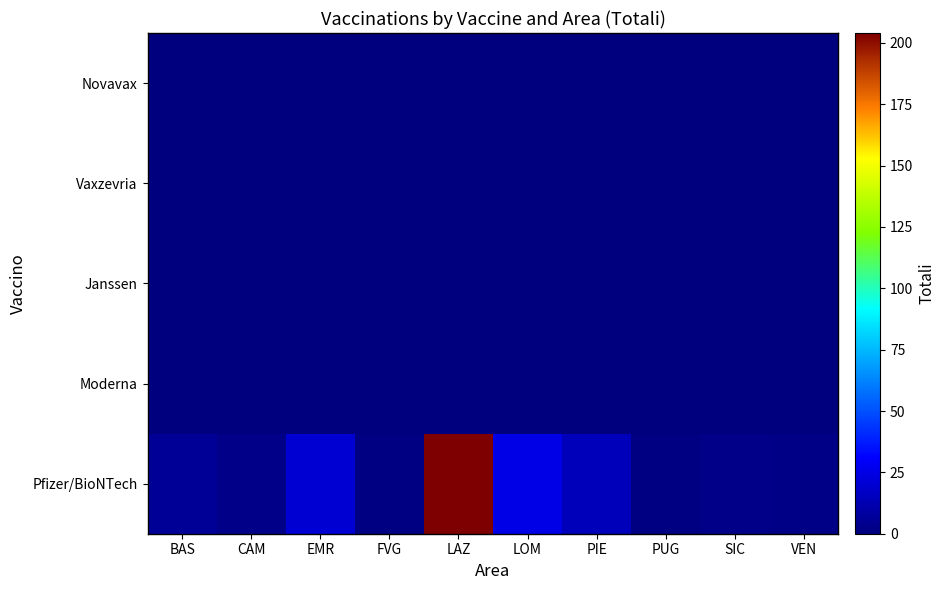

List the series in order of their peak value, lowest first.

Moderna, Janssen, Vaxzevria, Novavax, Pfizer/BioNTech